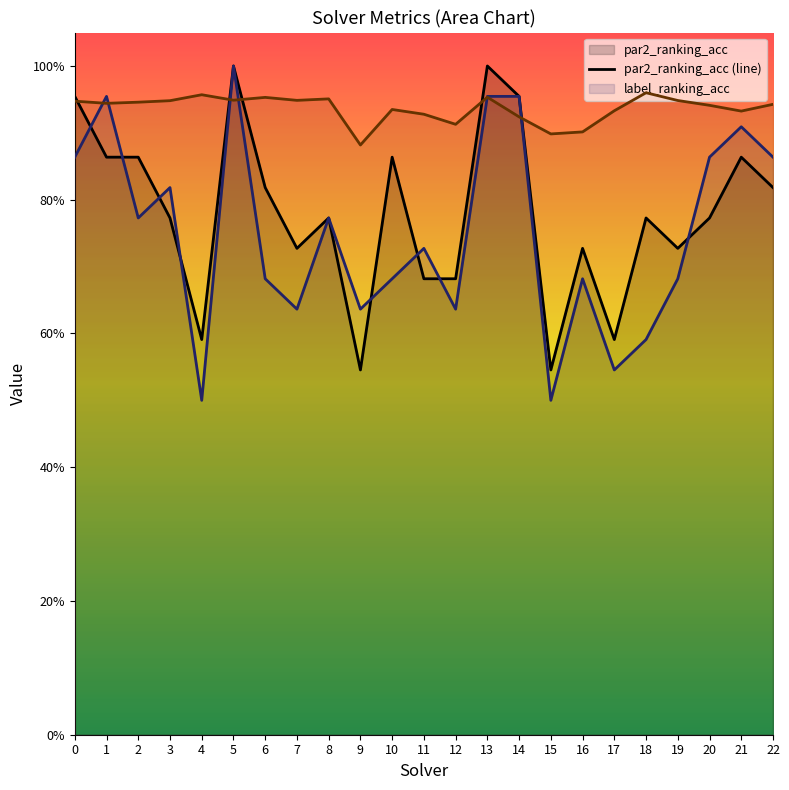

At which label does spearman reach its minimum?

9